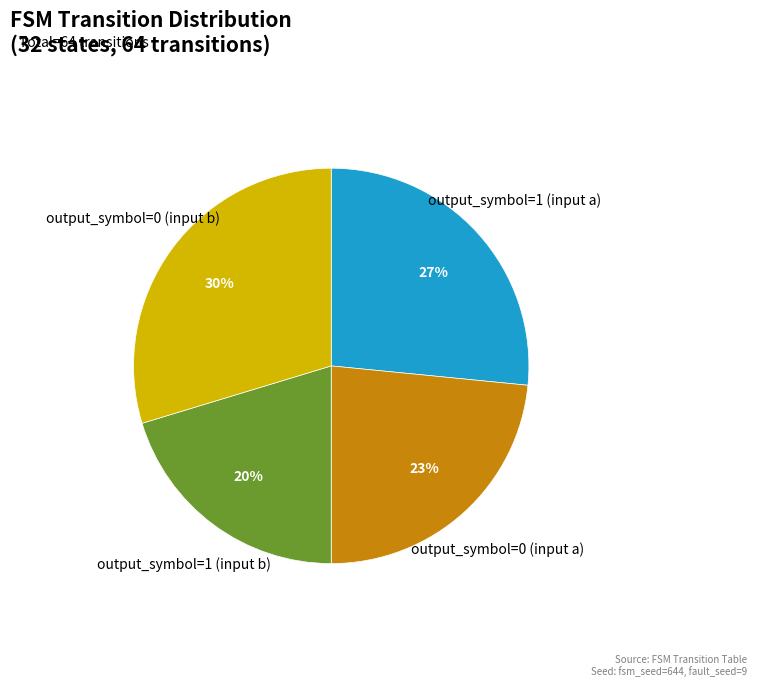

Count the number of slices in the pie.

4